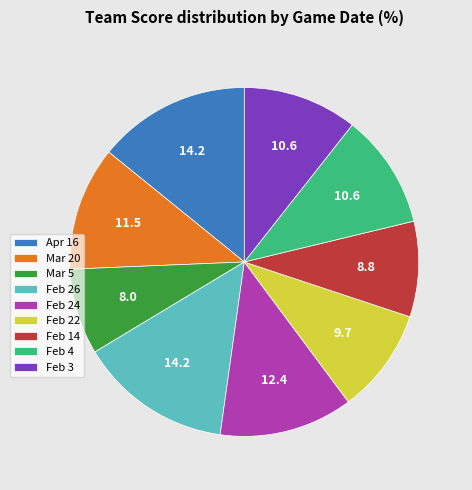

True or false: Feb 22 accounts for 10% of the total.

True